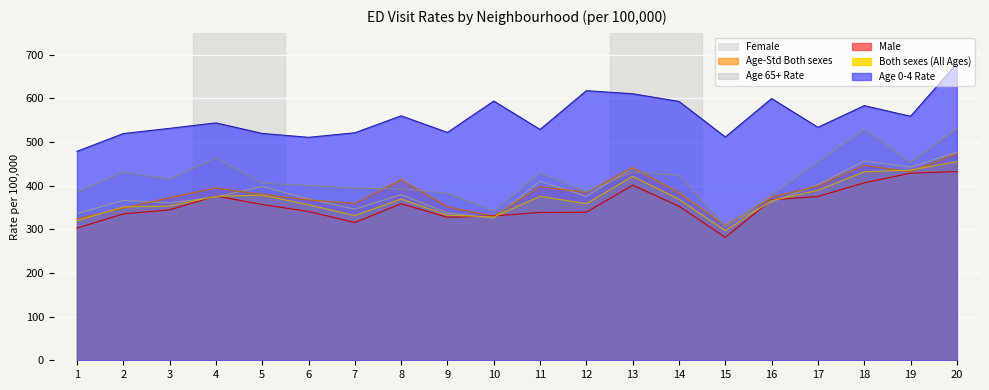

Is the value of Age 0-4 Rate at 7 greater than the value of Female at 12?

Yes